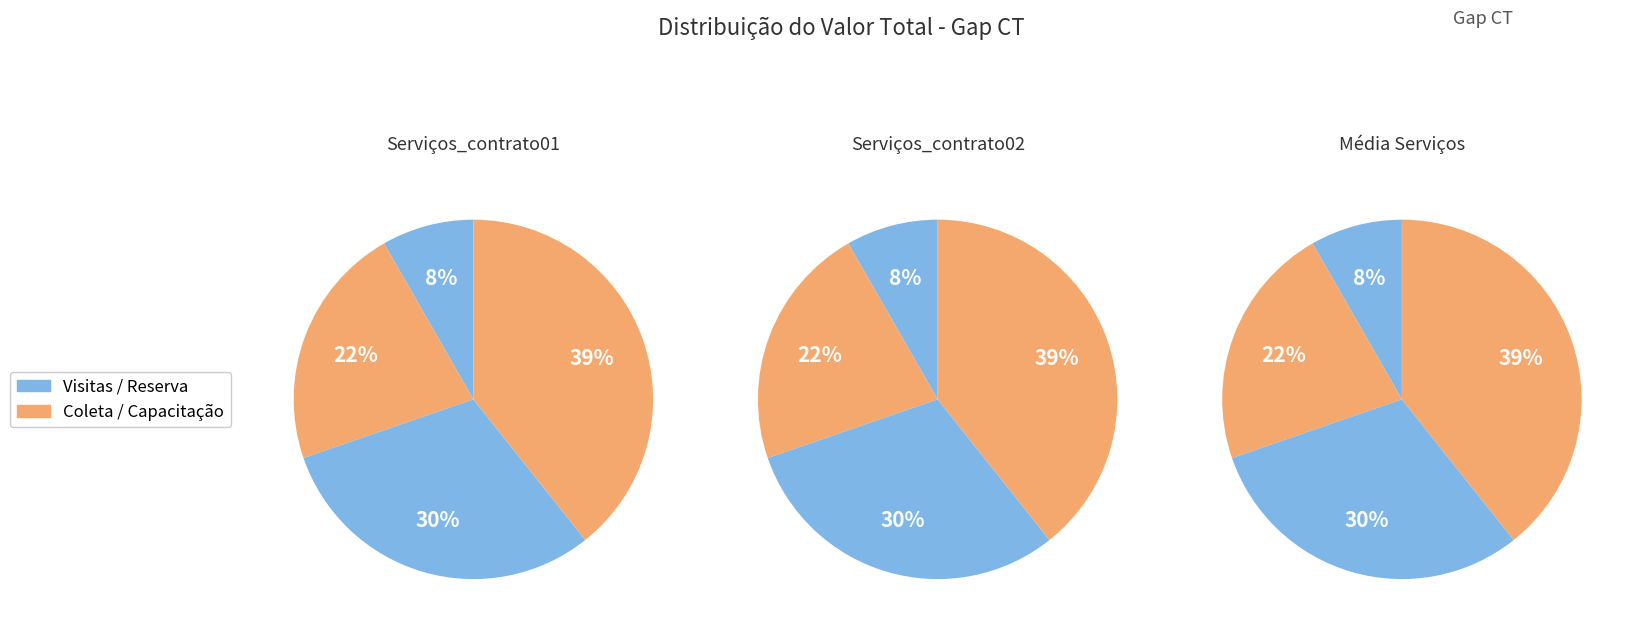

Does Duas visitas mensais represent more than half of the total?

No